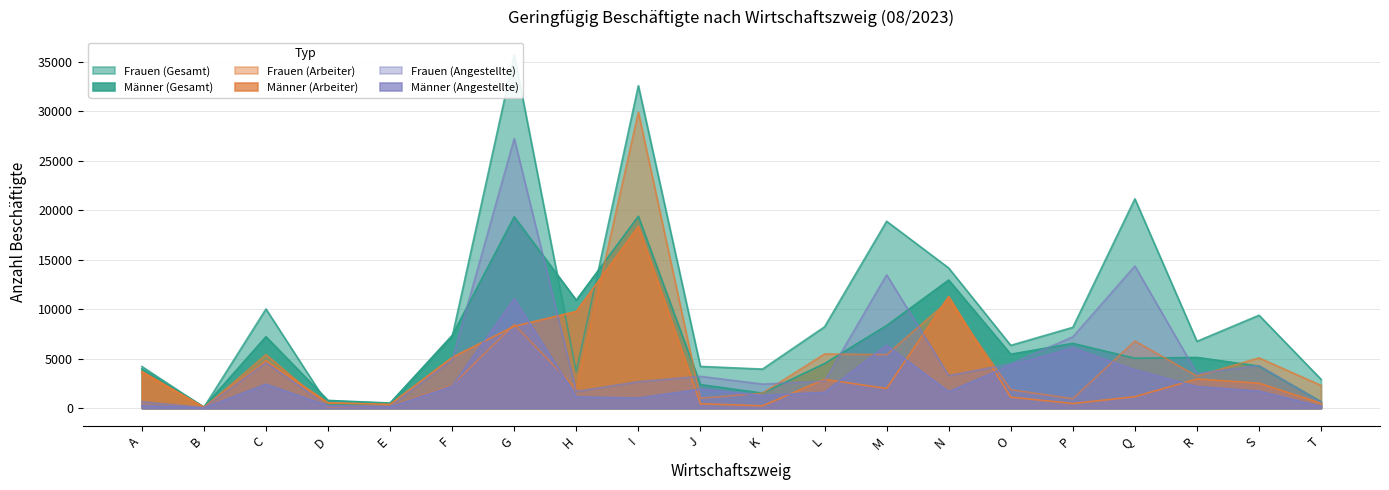

How many values in the Männer (Gesamt) series exceed 5126?

9